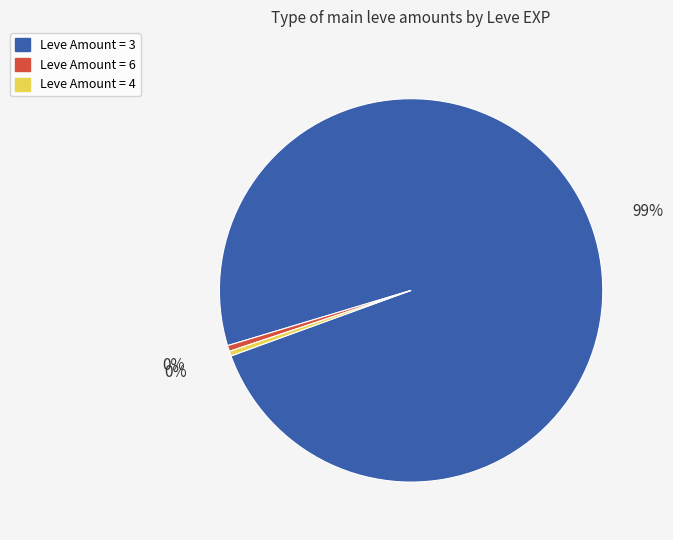

Does any single category account for the majority?

Yes